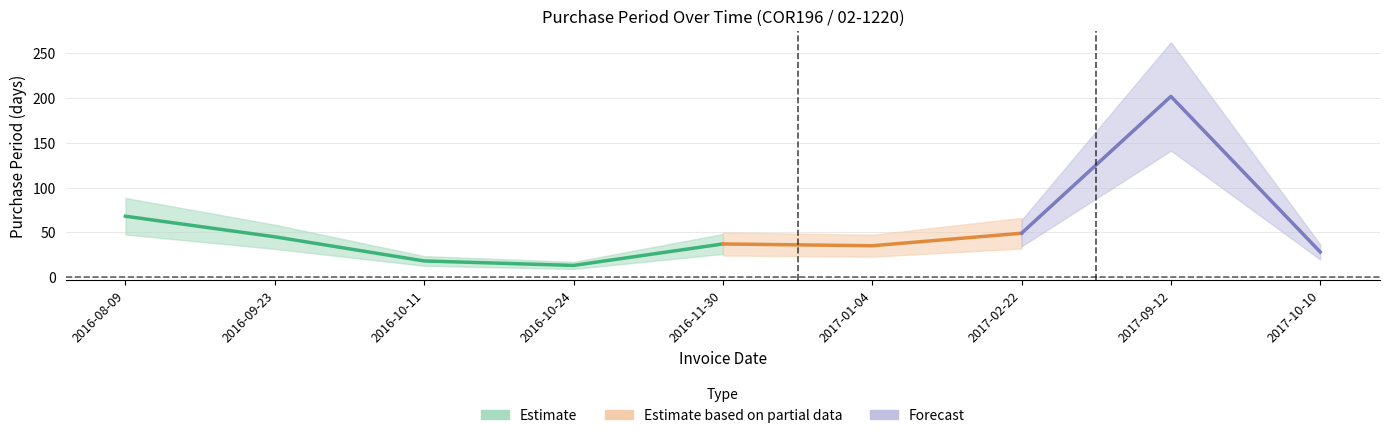

Is this an area chart (filled region under the line)?

No